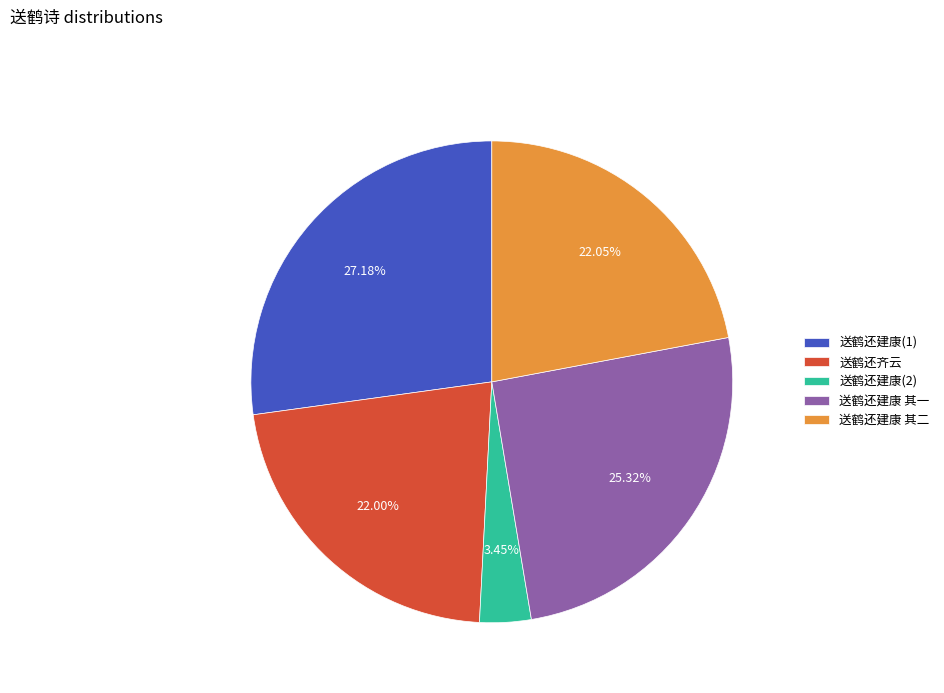

Count the number of slices in the pie.

5